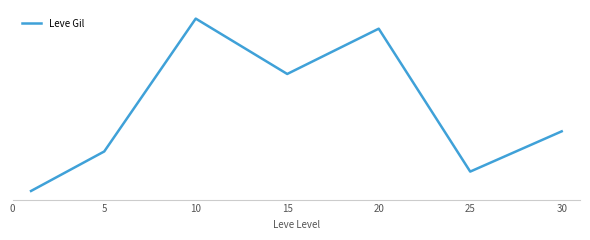

Does the chart display data point markers on the line(s)?

No